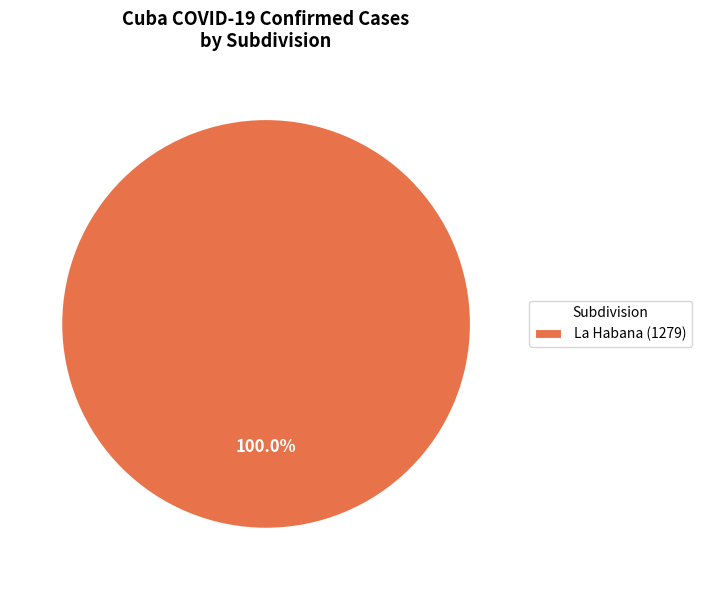

Count the number of slices in the pie.

1